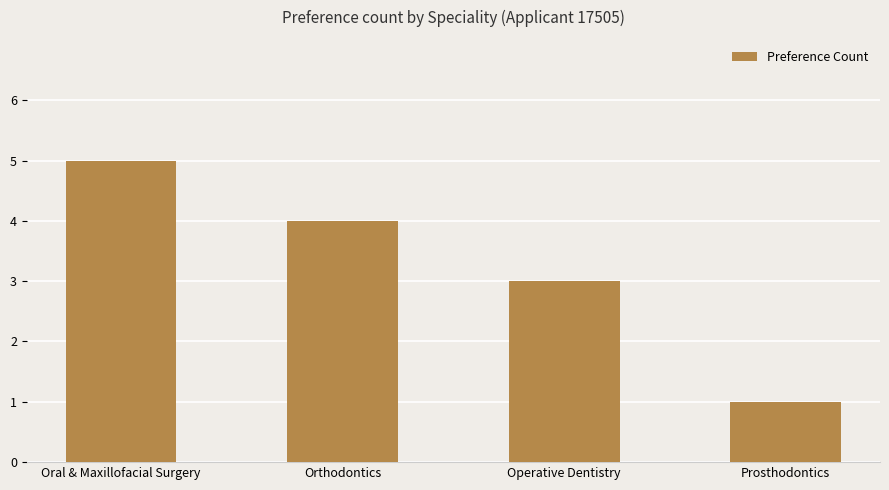

Which category has the lowest value across all series?

Prosthodontics